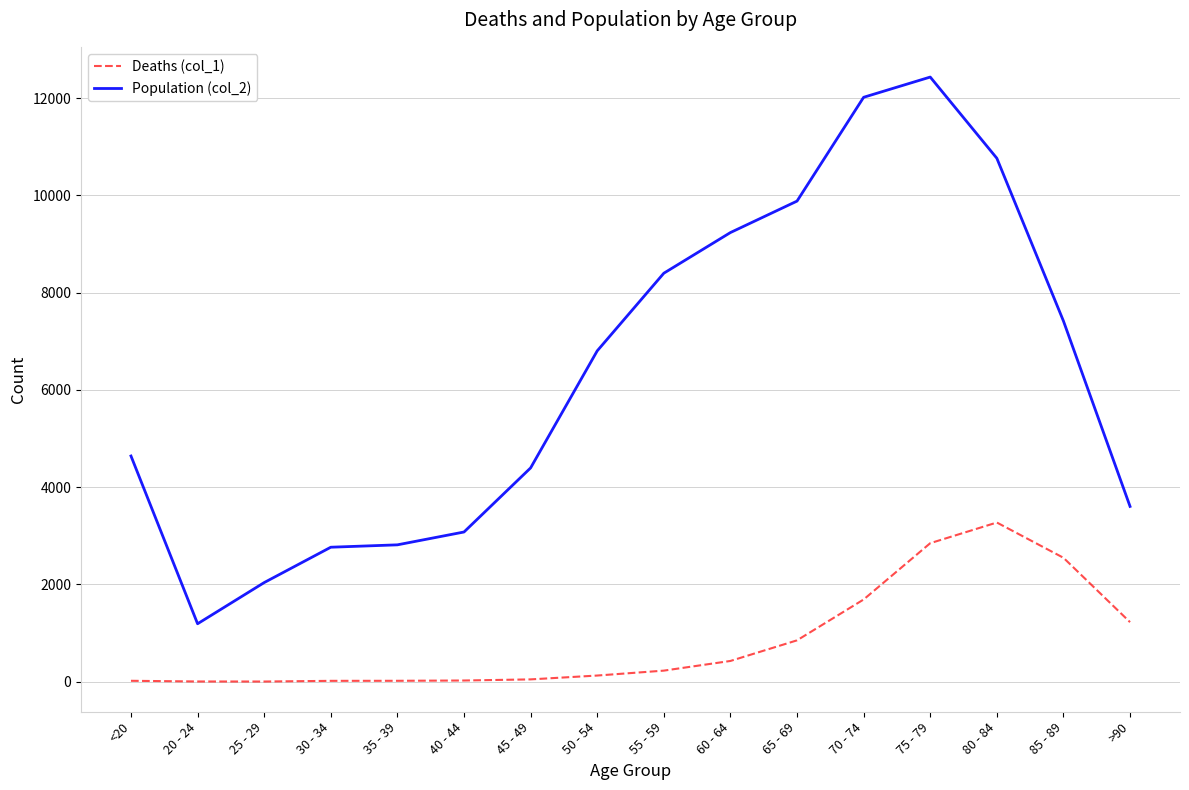

At which category is the sum across all series the highest?

75 - 79